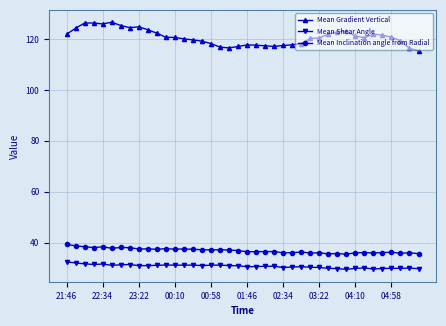

What is the smallest value displayed?

29.5